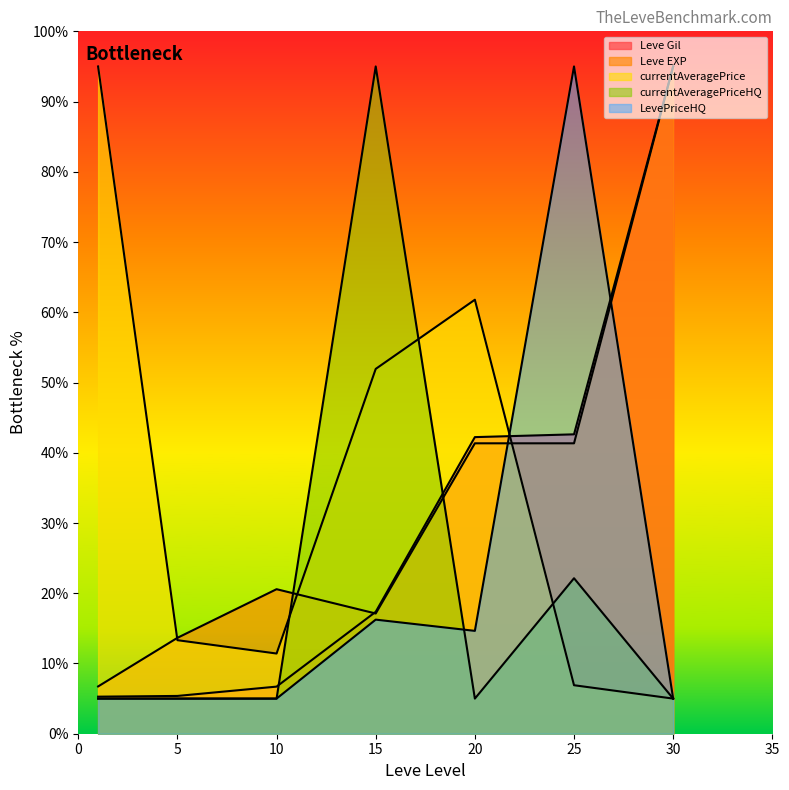

What is the average value of the currentAveragePriceHQ series?

20.3